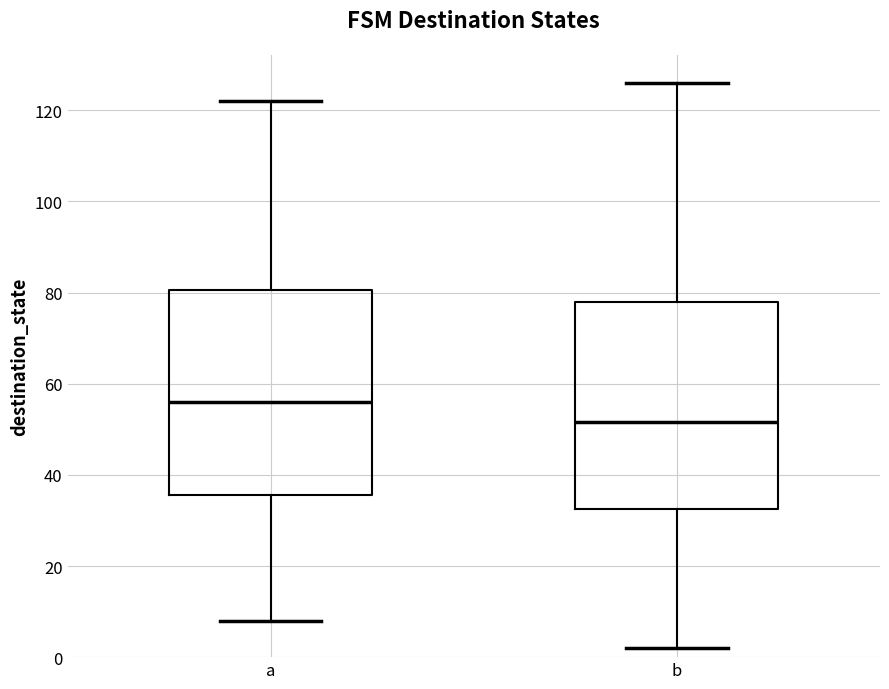

Which box's median line is the lowest?

b